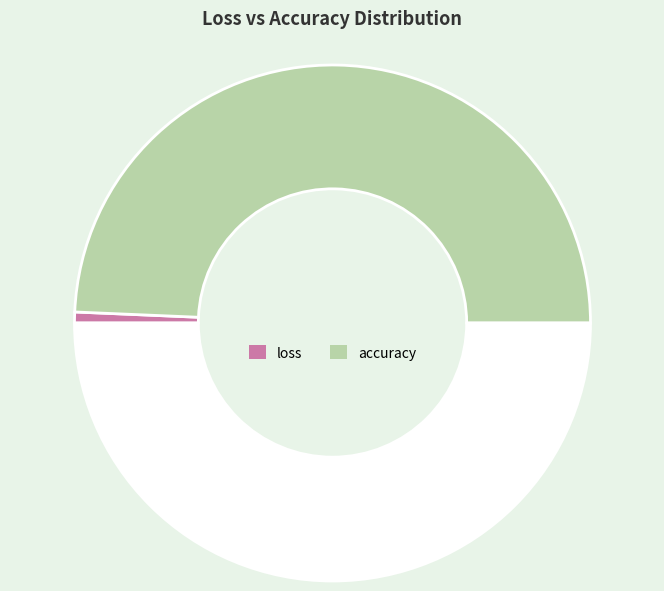

How many slices are in this pie chart?

3